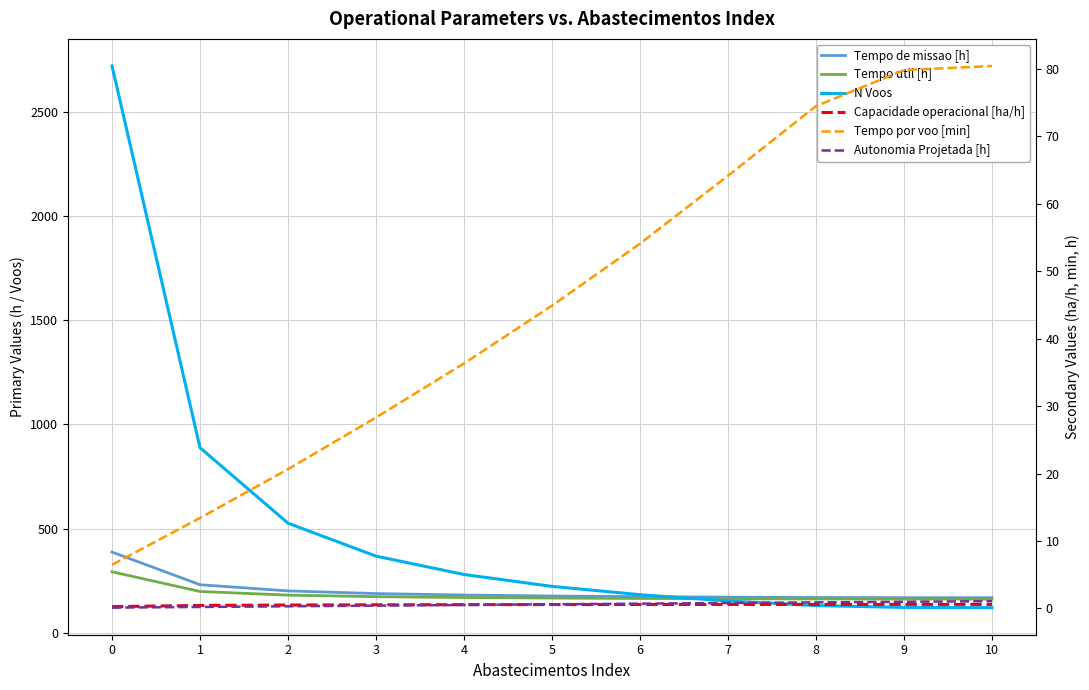

Is this an area chart (filled region under the line)?

No